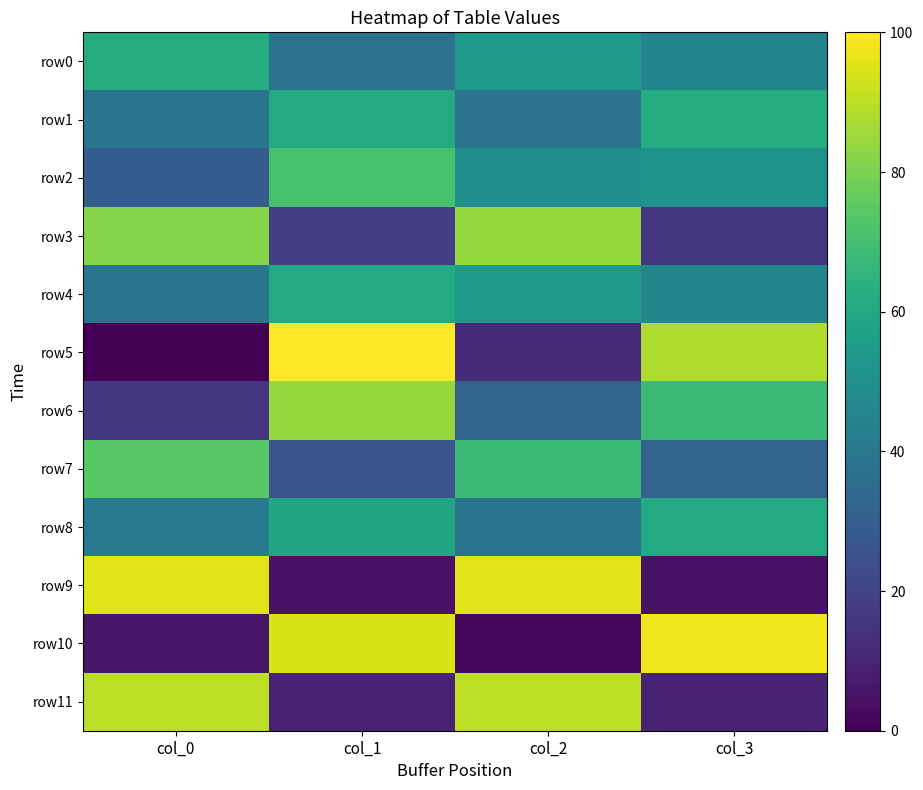

How many categories are shown in the chart?

4